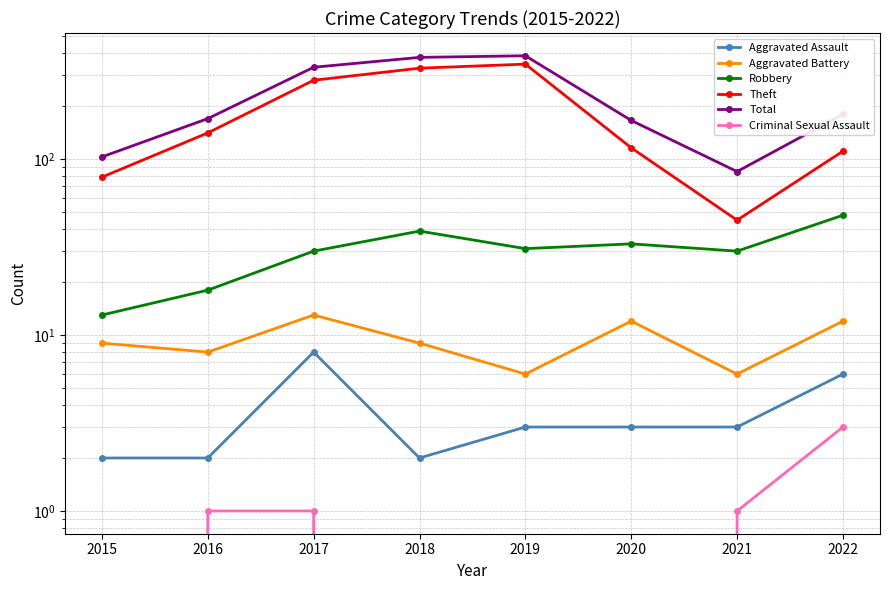

How many lines are shown in the chart?

6